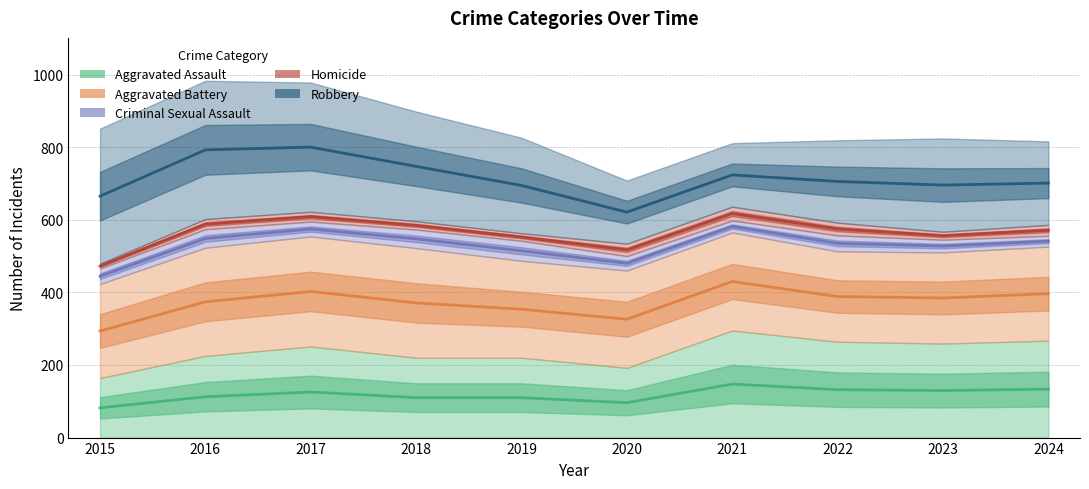

Which series changed the most between 2019 and 2024?

Aggravated Assault